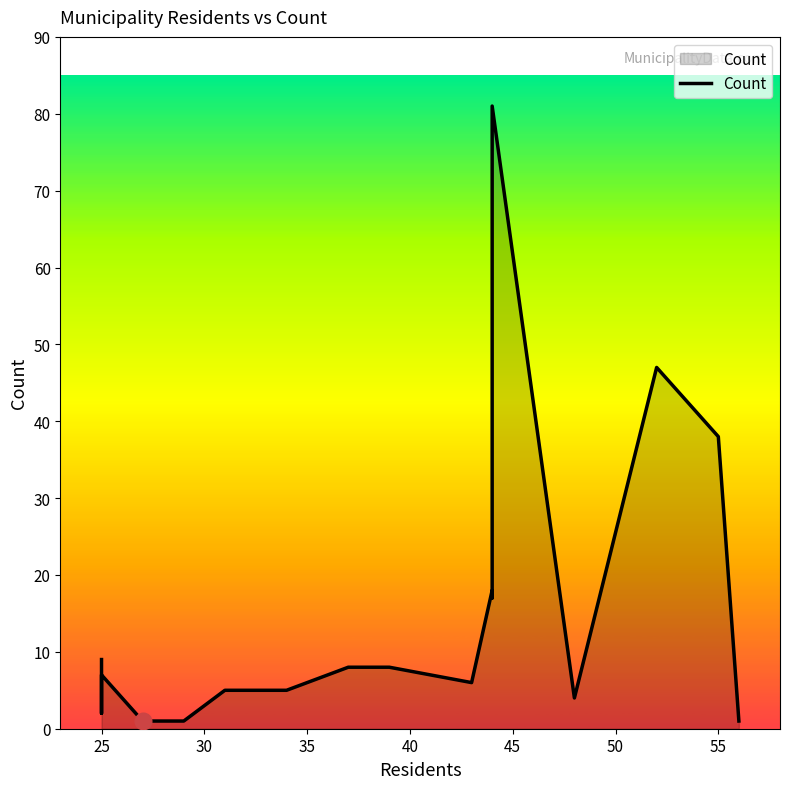

How many lines are shown in the chart?

1